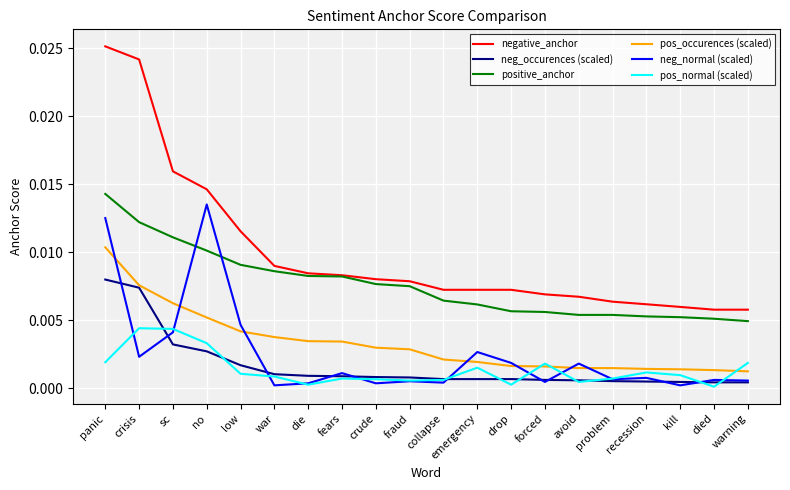

Which series has the widest spread of values?

negative_anchor